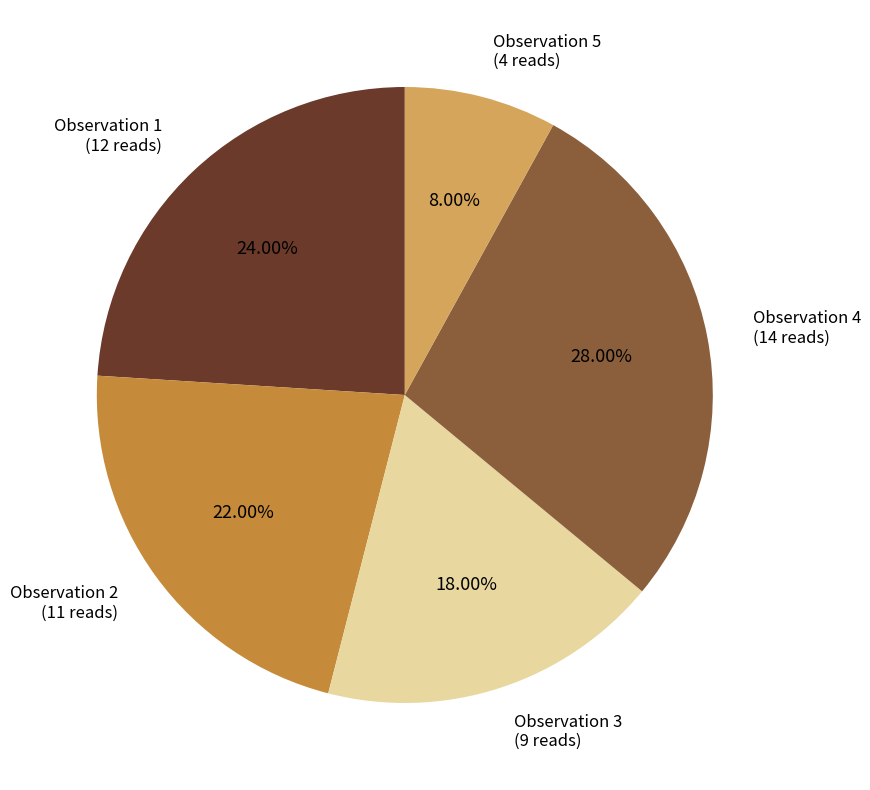

Is there a majority slice in this chart?

No